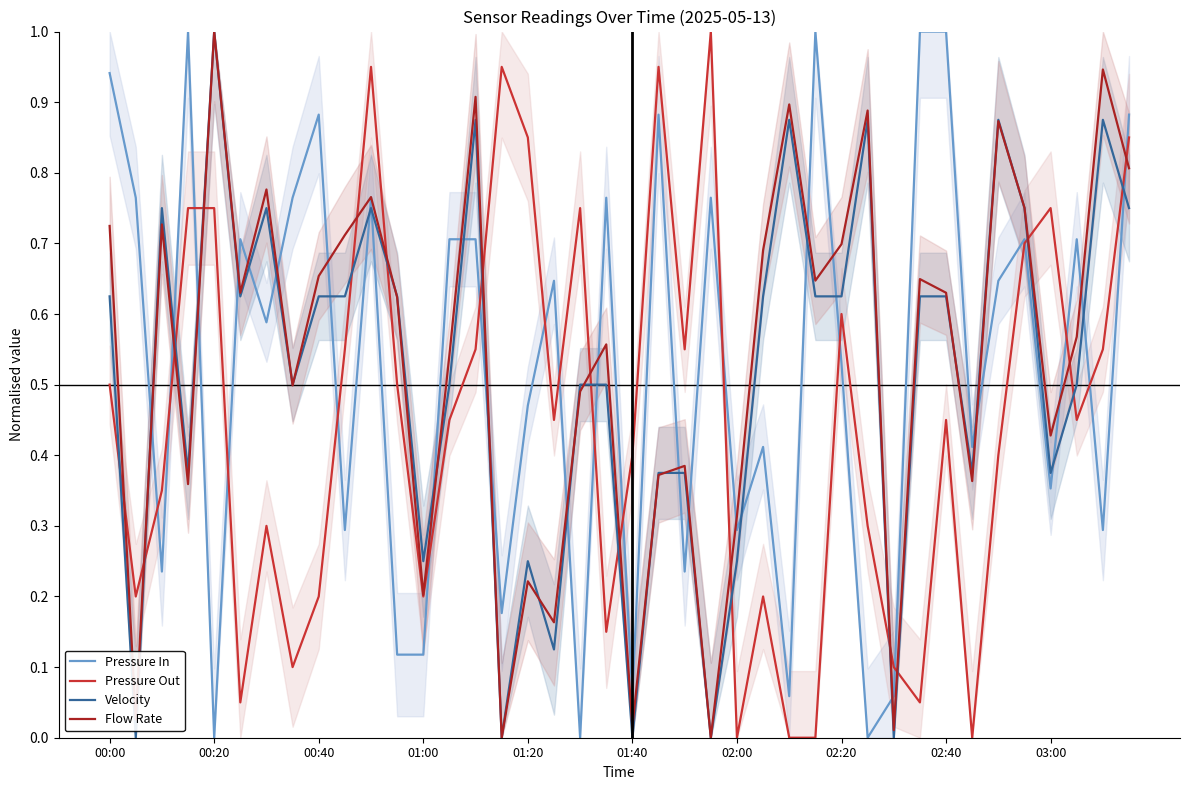

True or false: Velocity and Pressure Out intersect in this chart.

True